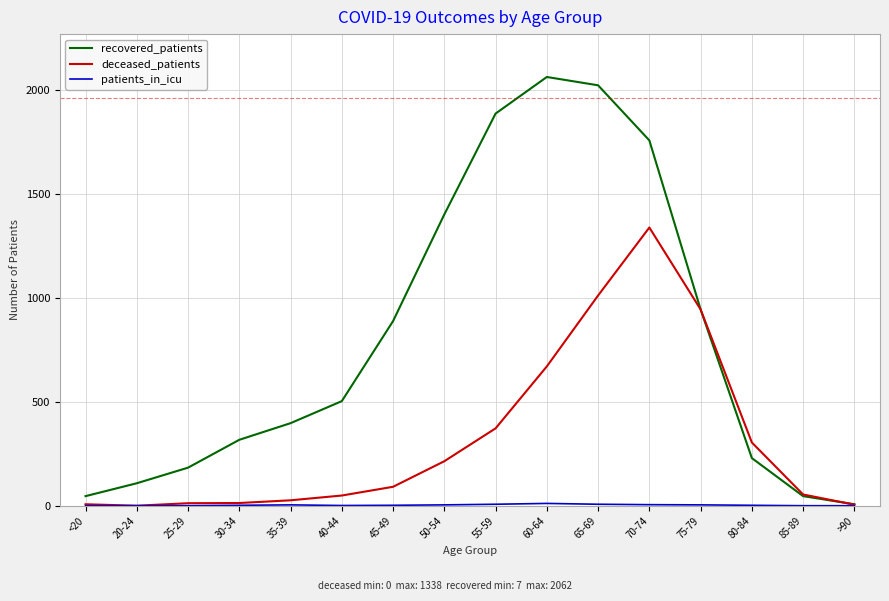

Is the value of recovered_patients at 50-54 greater than the value of deceased_patients at <20?

Yes